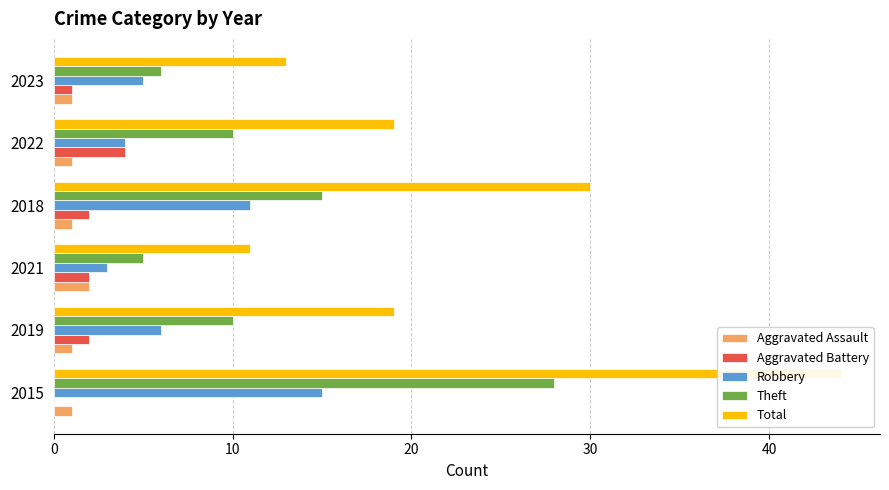

At 2019, list the series in order from largest to smallest.

Total, Theft, Robbery, Aggravated Battery, Aggravated Assault